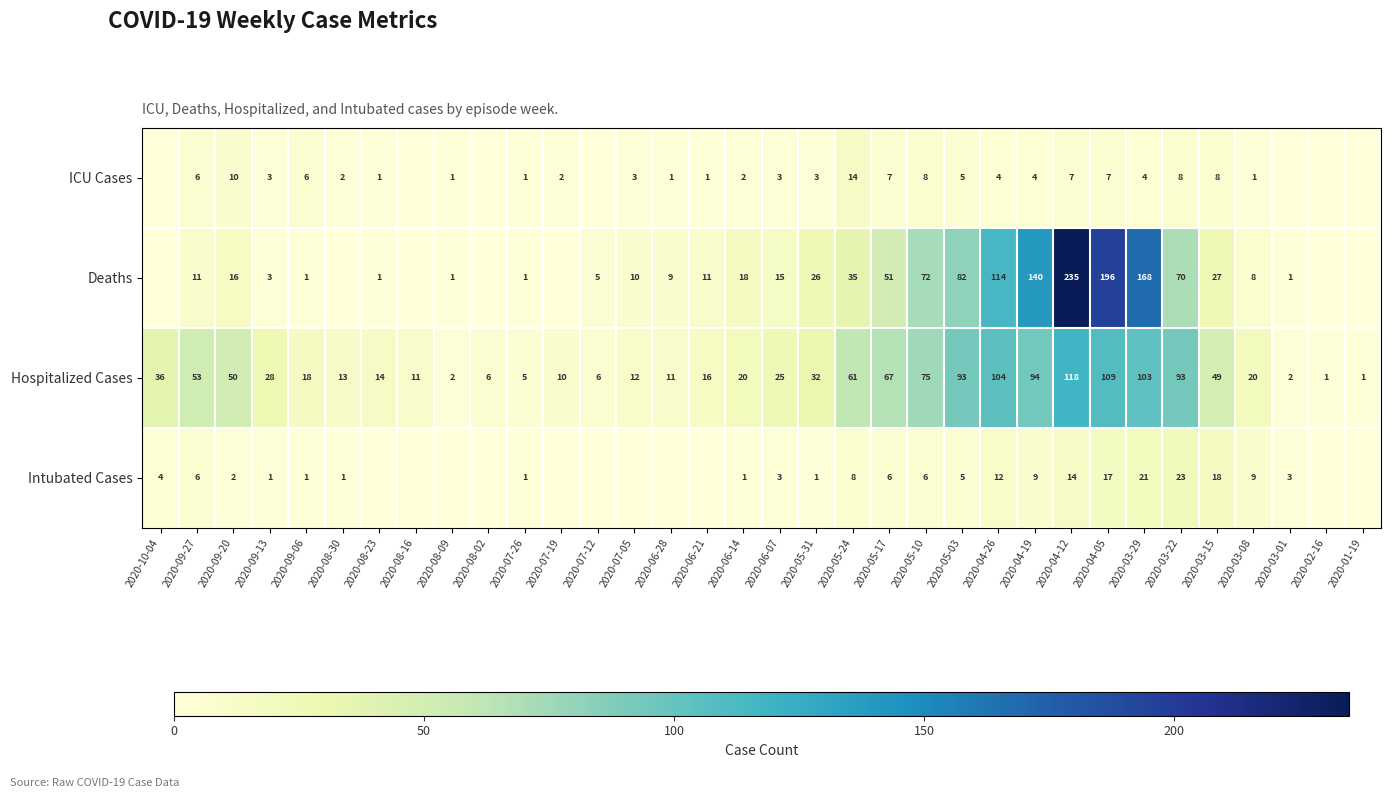

What is the difference between the maximum and minimum values in the Hospitalized Cases series?

117